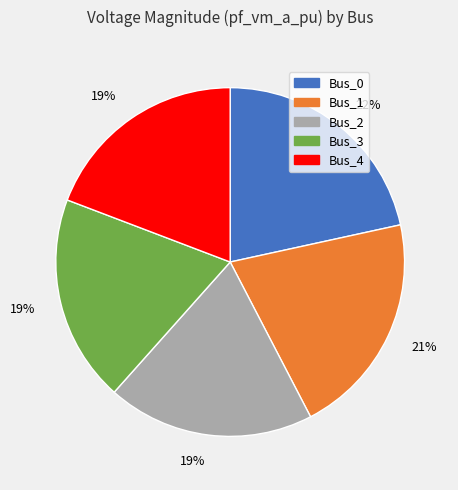

To the nearest percent, what is the average slice percentage?

20%